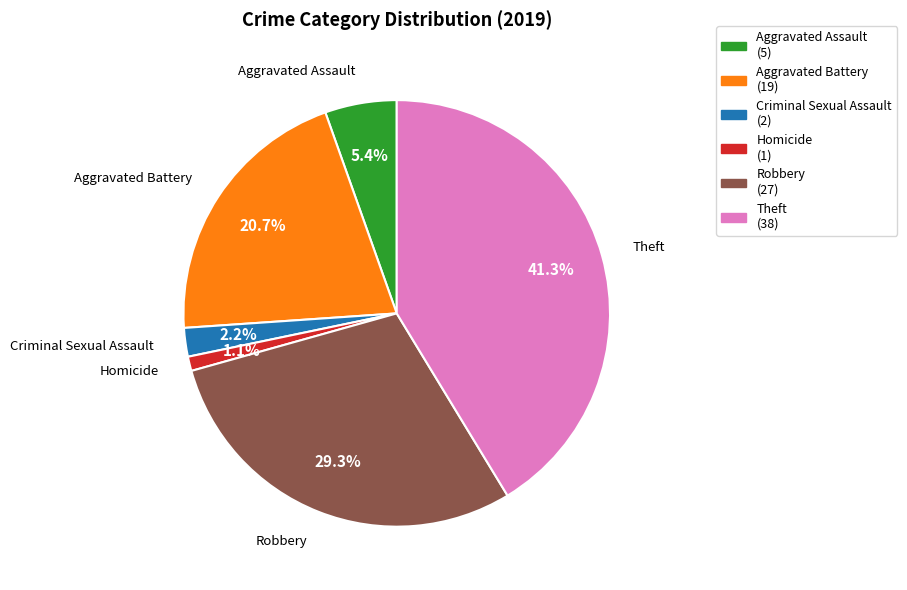

Does any single category account for the majority?

No